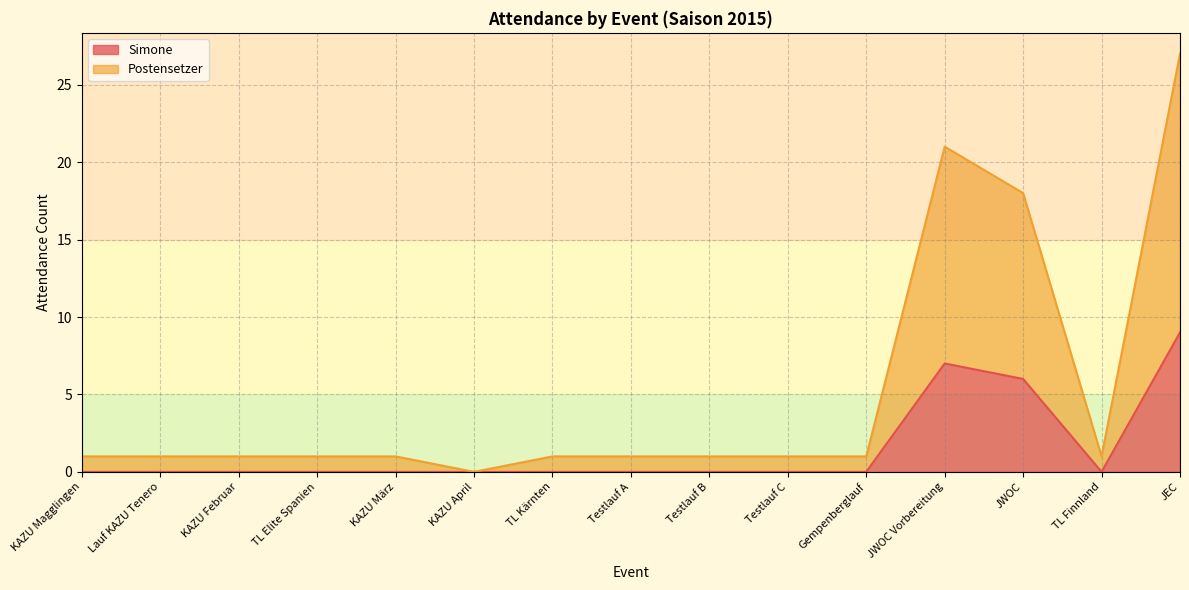

How many interior local valleys does the Postensetzer series have?

2